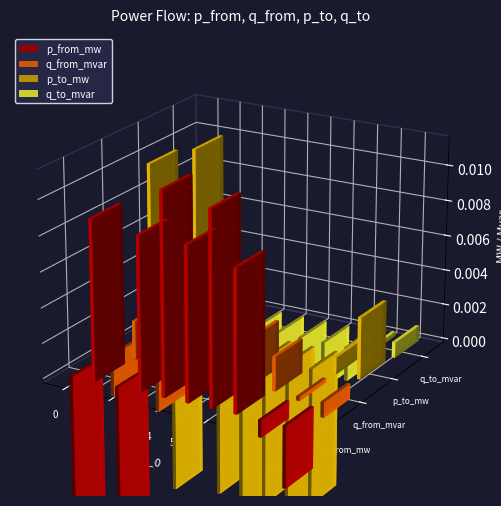

How many positive values does the q_to_mvar series have?

4